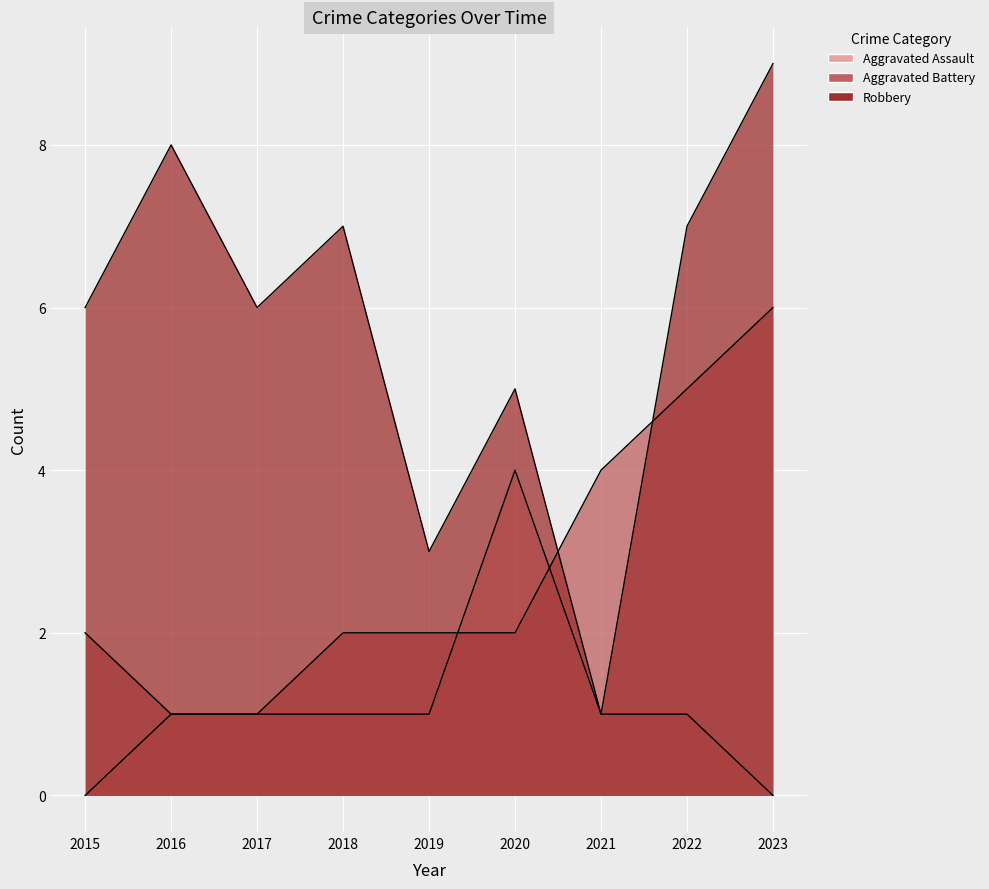

Is it true that Robbery equals 6 at 2015?

True